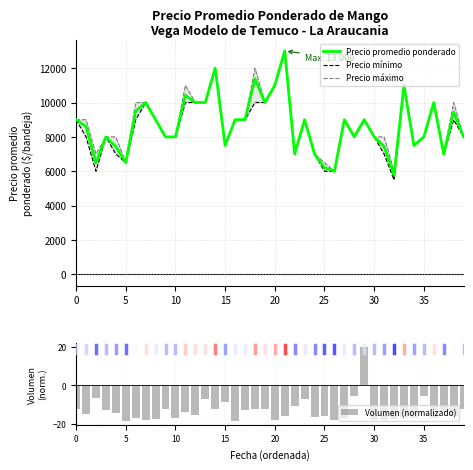

At which category is the sum across all series the highest?

21